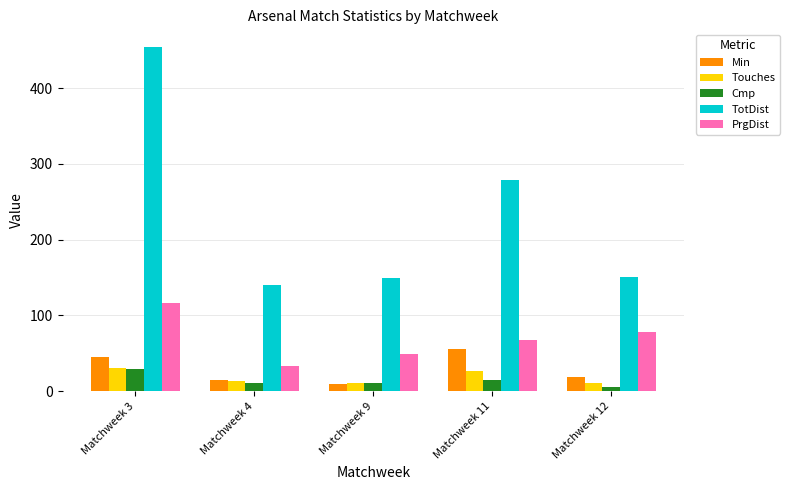

Which series has the largest range (max minus min)?

TotDist